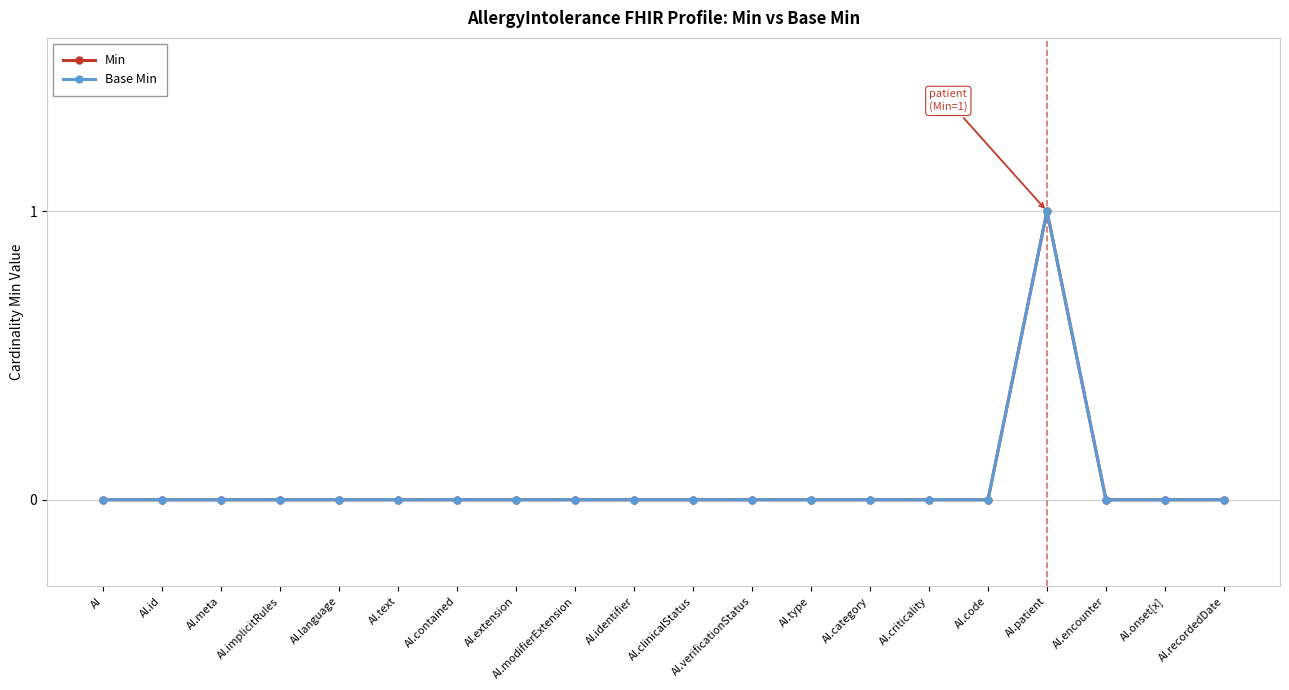

Is the value of Base Min at AI.modifierExtension greater than the value of Min at AI.code?

No